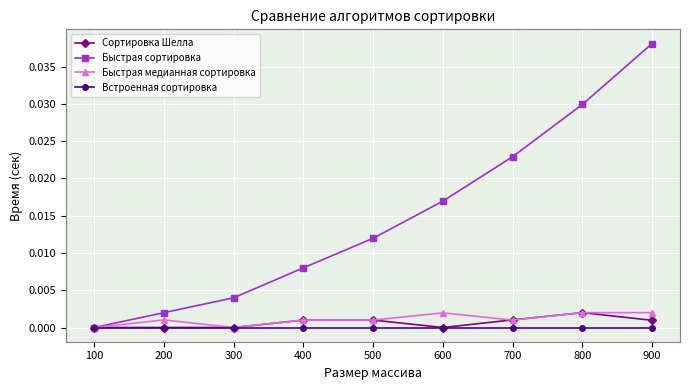

List the labels in order of Быстрая сортировка value, largest first.

900, 800, 700, 600, 500, 400, 300, 200, 100